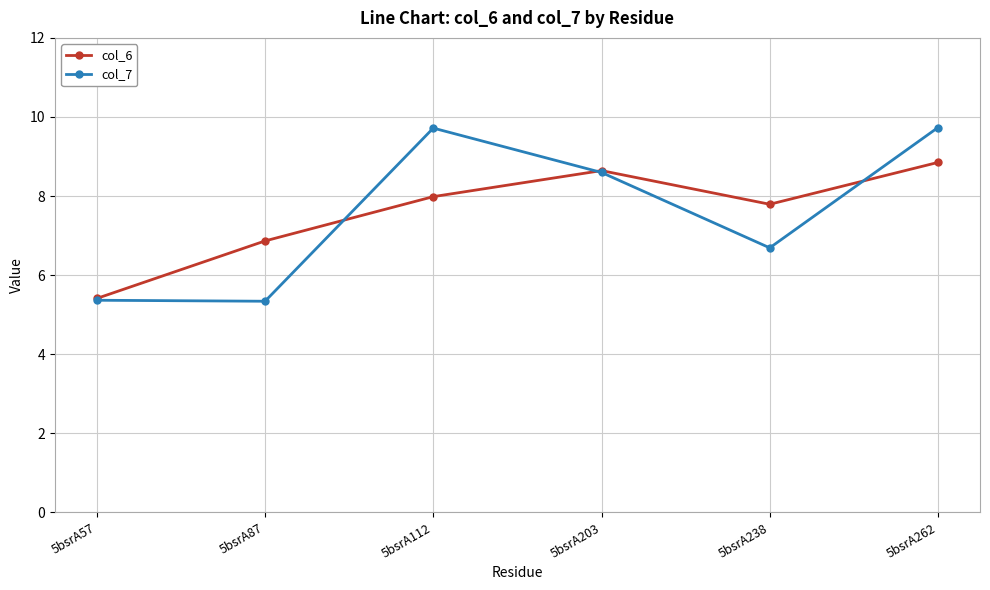

Rank the series at 5bsrA238 from highest to lowest value.

col_6, col_7